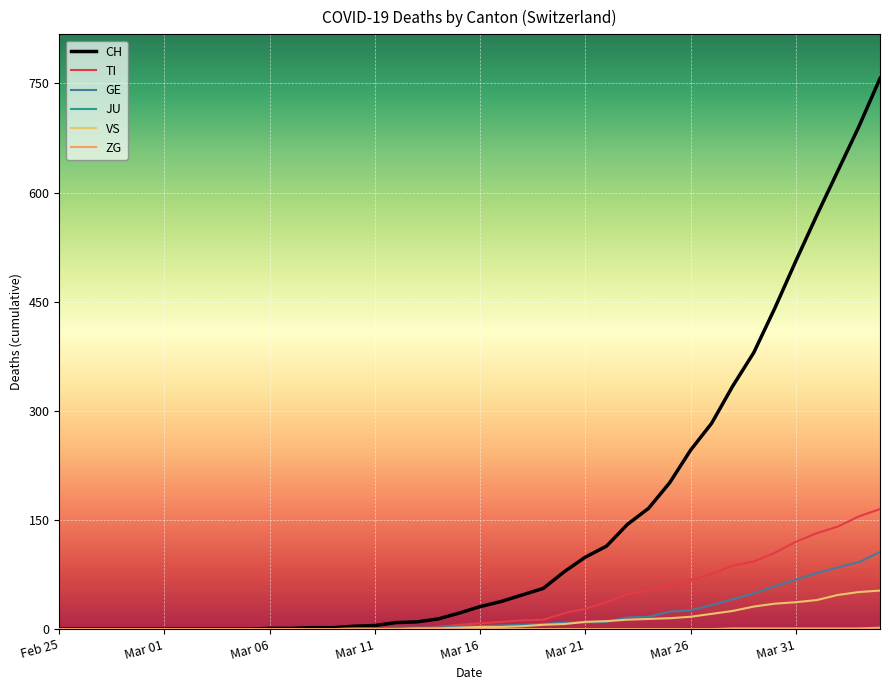

At which category does the chart reach its minimum across all series?

Feb 25